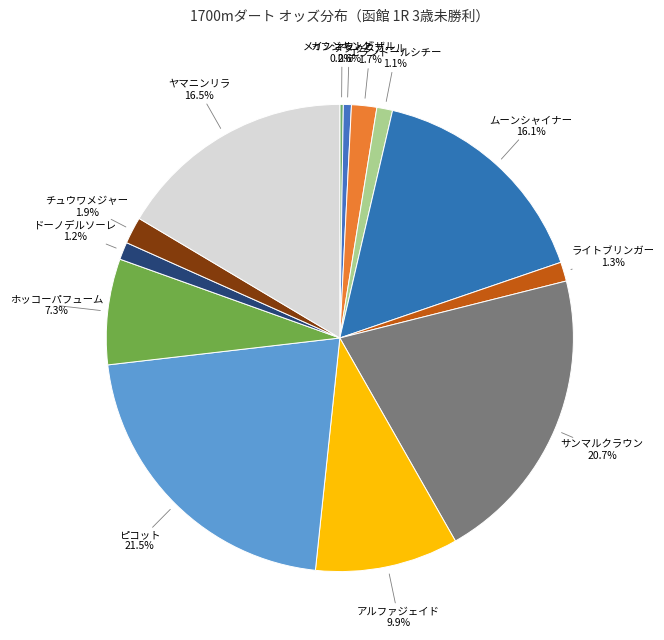

Is there a majority slice in this chart?

No